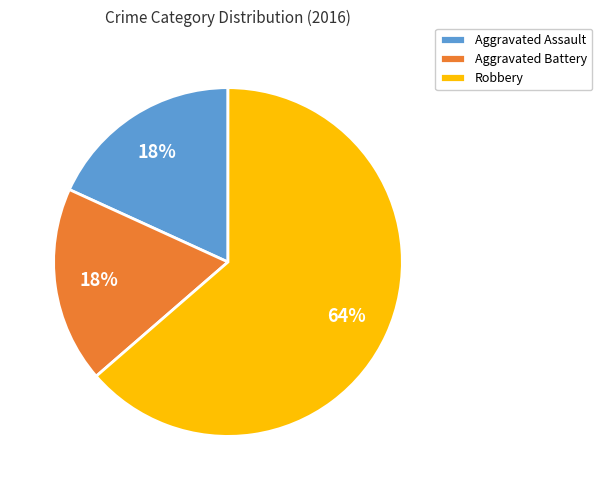

To the nearest percent, what portion does Aggravated Battery represent?

18%